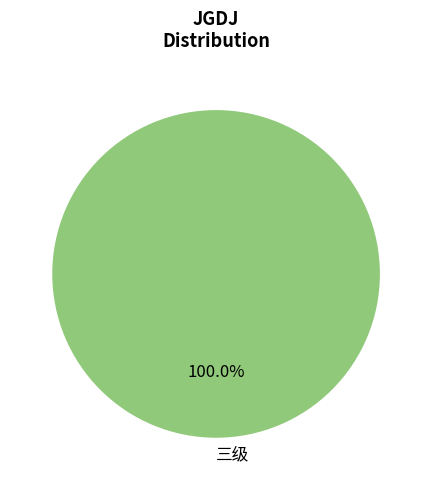

Rank the categories by value from lowest to highest.

三级